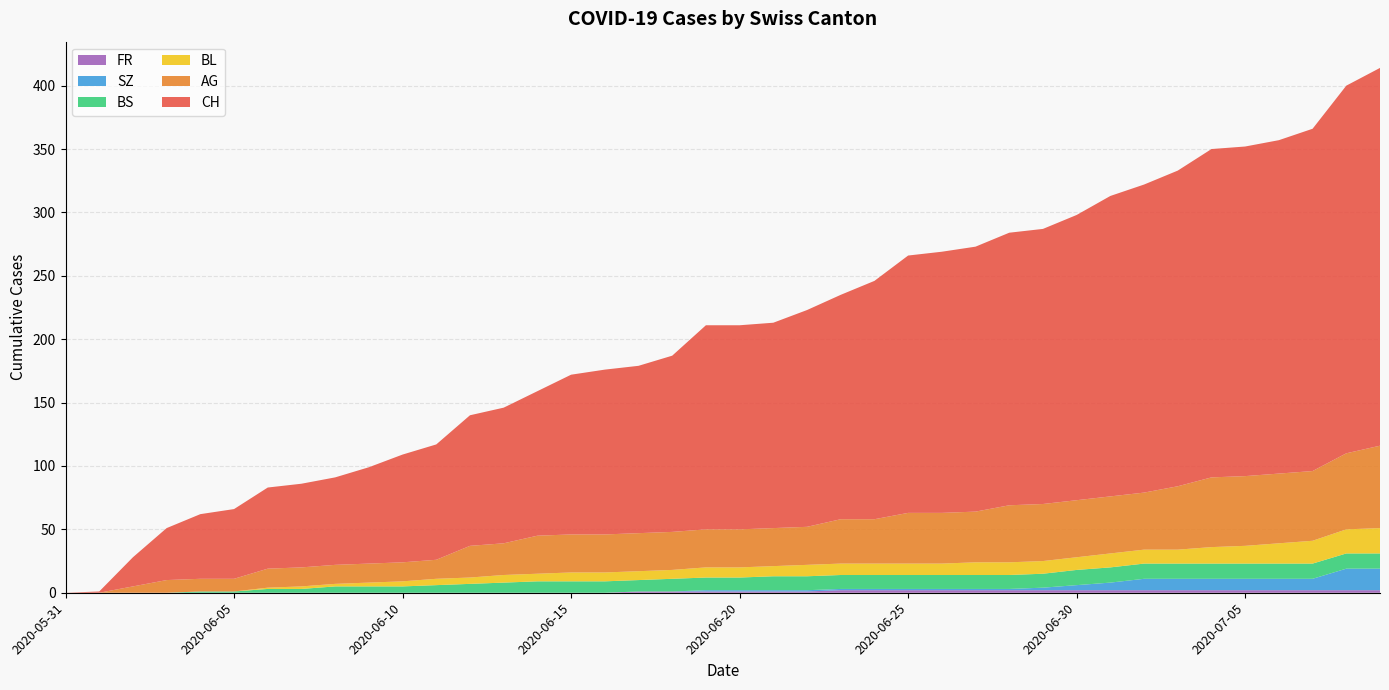

Reading right to left, extract all data points from this chart.

CH: 2020-07-09=298	2020-07-08=290	2020-07-07=270	2020-07-06=263	2020-07-05=260	2020-07-04=259	2020-07-03=249	2020-07-02=243	2020-07-01=237	2020-06-30=225	2020-06-29=217	2020-06-28=215	2020-06-27=209	2020-06-26=206	2020-06-25=203	2020-06-24=188	2020-06-23=177	2020-06-22=171	2020-06-21=162	2020-06-20=161	2020-06-19=161	2020-06-18=139	2020-06-17=132	2020-06-16=130	2020-06-15=126	2020-06-14=114	2020-06-13=107	2020-06-12=103	2020-06-11=91	2020-06-10=85	2020-06-09=76	2020-06-08=69	2020-06-07=66	2020-06-06=64	2020-06-05=55	2020-06-04=51	2020-06-03=41	2020-06-02=23	2020-06-01=1	2020-05-31=0
AG: 2020-07-09=65	2020-07-08=60	2020-07-07=55	2020-07-06=55	2020-07-05=55	2020-07-04=55	2020-07-03=50	2020-07-02=45	2020-07-01=45	2020-06-30=45	2020-06-29=45	2020-06-28=45	2020-06-27=40	2020-06-26=40	2020-06-25=40	2020-06-24=35	2020-06-23=35	2020-06-22=30	2020-06-21=30	2020-06-20=30	2020-06-19=30	2020-06-18=30	2020-06-17=30	2020-06-16=30	2020-06-15=30	2020-06-14=30	2020-06-13=25	2020-06-12=25	2020-06-11=15	2020-06-10=15	2020-06-09=15	2020-06-08=15	2020-06-07=15	2020-06-06=15	2020-06-05=10	2020-06-04=10	2020-06-03=10	2020-06-02=5	2020-06-01=0	2020-05-31=0
BL: 2020-07-09=20	2020-07-08=19	2020-07-07=18	2020-07-06=16	2020-07-05=14	2020-07-04=13	2020-07-03=11	2020-07-02=11	2020-07-01=11	2020-06-30=10	2020-06-29=10	2020-06-28=10	2020-06-27=10	2020-06-26=9	2020-06-25=9	2020-06-24=9	2020-06-23=9	2020-06-22=9	2020-06-21=8	2020-06-20=8	2020-06-19=8	2020-06-18=7	2020-06-17=7	2020-06-16=7	2020-06-15=7	2020-06-14=6	2020-06-13=6	2020-06-12=5	2020-06-11=5	2020-06-10=4	2020-06-09=3	2020-06-08=2	2020-06-07=2	2020-06-06=1	2020-06-05=0	2020-06-04=0	2020-06-03=0	2020-06-02=0	2020-06-01=0	2020-05-31=0
BS: 2020-07-09=12	2020-07-08=12	2020-07-07=12	2020-07-06=12	2020-07-05=12	2020-07-04=12	2020-07-03=12	2020-07-02=12	2020-07-01=12	2020-06-30=12	2020-06-29=11	2020-06-28=11	2020-06-27=11	2020-06-26=11	2020-06-25=11	2020-06-24=11	2020-06-23=11	2020-06-22=11	2020-06-21=11	2020-06-20=10	2020-06-19=10	2020-06-18=10	2020-06-17=9	2020-06-16=9	2020-06-15=9	2020-06-14=9	2020-06-13=8	2020-06-12=7	2020-06-11=6	2020-06-10=5	2020-06-09=5	2020-06-08=5	2020-06-07=3	2020-06-06=3	2020-06-05=1	2020-06-04=1	2020-06-03=0	2020-06-02=0	2020-06-01=0	2020-05-31=0
SZ: 2020-07-09=17	2020-07-08=17	2020-07-07=9	2020-07-06=9	2020-07-05=9	2020-07-04=9	2020-07-03=9	2020-07-02=9	2020-07-01=6	2020-06-30=4	2020-06-29=2	2020-06-28=1	2020-06-27=1	2020-06-26=1	2020-06-25=1	2020-06-24=1	2020-06-23=1	2020-06-22=1	2020-06-21=1	2020-06-20=1	2020-06-19=1	2020-06-18=0	2020-06-17=0	2020-06-16=0	2020-06-15=0	2020-06-14=0	2020-06-13=0	2020-06-12=0	2020-06-11=0	2020-06-10=0	2020-06-09=0	2020-06-08=0	2020-06-07=0	2020-06-06=0	2020-06-05=0	2020-06-04=0	2020-06-03=0	2020-06-02=0	2020-06-01=0	2020-05-31=0
FR: 2020-07-09=2	2020-07-08=2	2020-07-07=2	2020-07-06=2	2020-07-05=2	2020-07-04=2	2020-07-03=2	2020-07-02=2	2020-07-01=2	2020-06-30=2	2020-06-29=2	2020-06-28=2	2020-06-27=2	2020-06-26=2	2020-06-25=2	2020-06-24=2	2020-06-23=2	2020-06-22=1	2020-06-21=1	2020-06-20=1	2020-06-19=1	2020-06-18=1	2020-06-17=1	2020-06-16=0	2020-06-15=0	2020-06-14=0	2020-06-13=0	2020-06-12=0	2020-06-11=0	2020-06-10=0	2020-06-09=0	2020-06-08=0	2020-06-07=0	2020-06-06=0	2020-06-05=0	2020-06-04=0	2020-06-03=0	2020-06-02=0	2020-06-01=0	2020-05-31=0